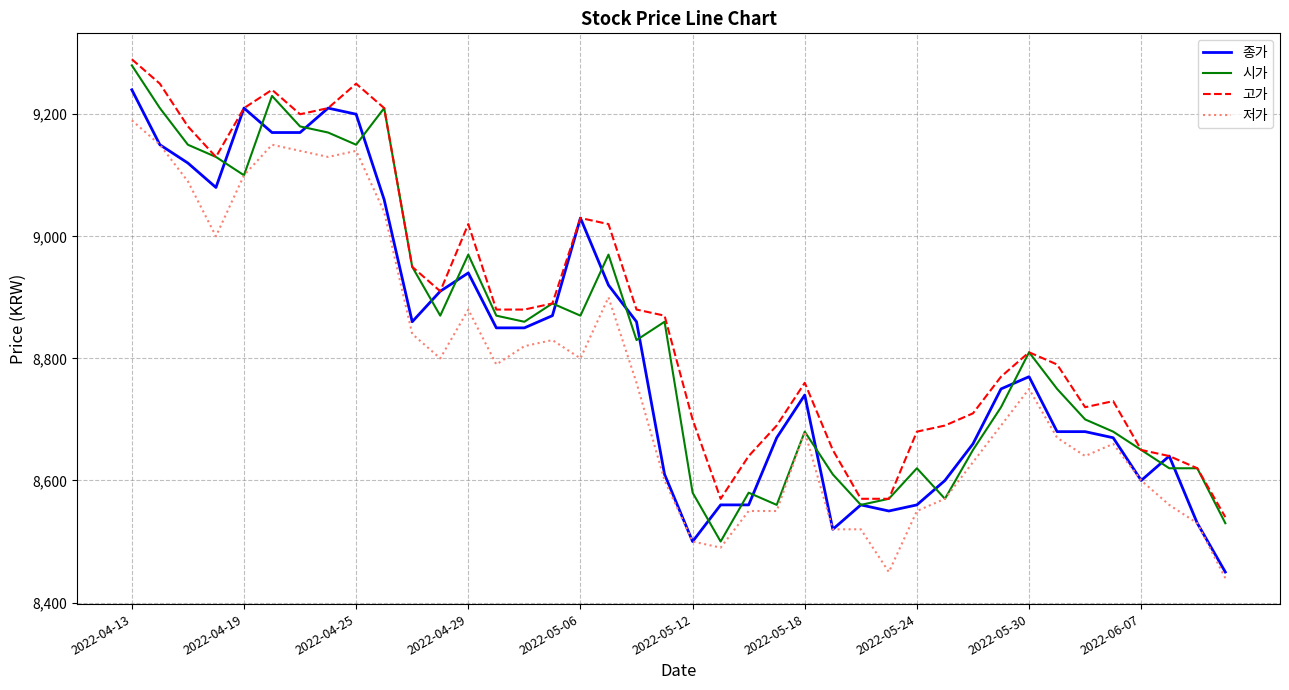

Which series has the largest total across all categories?

고가